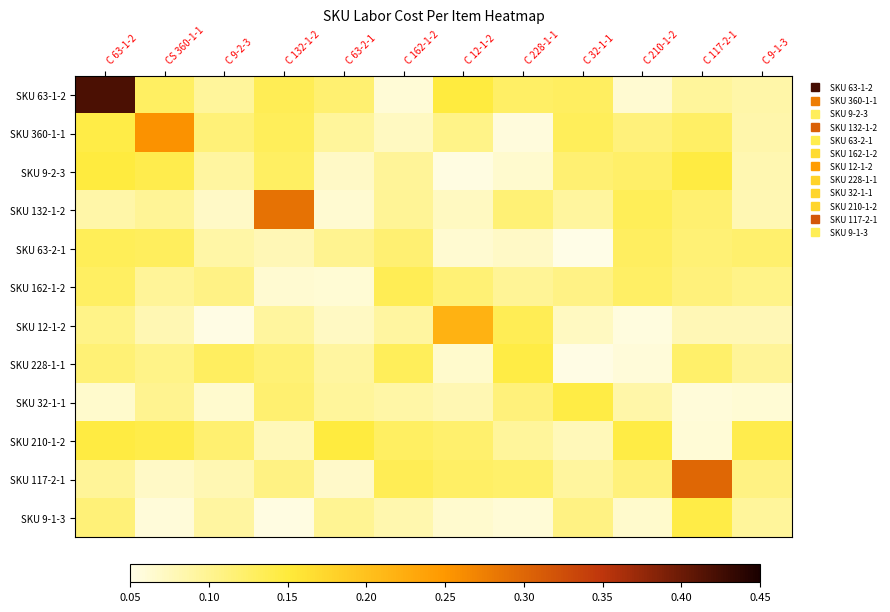

Reading left to right, list all the values displayed in this chart.

SKU 63-1-2: C 63-1-2=0.4	CS 360-1-1=0.1	C 9-2-3=0.1	C 132-1-2=0.1	C 63-2-1=0.1	C 162-1-2=0.1	C 12-1-2=0.1	C 228-1-1=0.1	C 32-1-1=0.1	C 210-1-2=0.1	C 117-2-1=0.1	C 9-1-3=0.1
SKU 360-1-1: C 63-1-2=0.1	CS 360-1-1=0.3	C 9-2-3=0.1	C 132-1-2=0.1	C 63-2-1=0.1	C 162-1-2=0.1	C 12-1-2=0.1	C 228-1-1=0.1	C 32-1-1=0.1	C 210-1-2=0.1	C 117-2-1=0.1	C 9-1-3=0.1
SKU 9-2-3: C 63-1-2=0.1	CS 360-1-1=0.1	C 9-2-3=0.1	C 132-1-2=0.1	C 63-2-1=0.1	C 162-1-2=0.1	C 12-1-2=0.1	C 228-1-1=0.1	C 32-1-1=0.1	C 210-1-2=0.1	C 117-2-1=0.1	C 9-1-3=0.1
SKU 132-1-2: C 63-1-2=0.1	CS 360-1-1=0.1	C 9-2-3=0.1	C 132-1-2=0.3	C 63-2-1=0.1	C 162-1-2=0.1	C 12-1-2=0.1	C 228-1-1=0.1	C 32-1-1=0.1	C 210-1-2=0.1	C 117-2-1=0.1	C 9-1-3=0.1
SKU 63-2-1: C 63-1-2=0.1	CS 360-1-1=0.1	C 9-2-3=0.1	C 132-1-2=0.1	C 63-2-1=0.1	C 162-1-2=0.1	C 12-1-2=0.1	C 228-1-1=0.1	C 32-1-1=0.1	C 210-1-2=0.1	C 117-2-1=0.1	C 9-1-3=0.1
SKU 162-1-2: C 63-1-2=0.1	CS 360-1-1=0.1	C 9-2-3=0.1	C 132-1-2=0.1	C 63-2-1=0.1	C 162-1-2=0.1	C 12-1-2=0.1	C 228-1-1=0.1	C 32-1-1=0.1	C 210-1-2=0.1	C 117-2-1=0.1	C 9-1-3=0.1
SKU 12-1-2: C 63-1-2=0.1	CS 360-1-1=0.1	C 9-2-3=0.1	C 132-1-2=0.1	C 63-2-1=0.1	C 162-1-2=0.1	C 12-1-2=0.2	C 228-1-1=0.1	C 32-1-1=0.1	C 210-1-2=0.1	C 117-2-1=0.1	C 9-1-3=0.1
SKU 228-1-1: C 63-1-2=0.1	CS 360-1-1=0.1	C 9-2-3=0.1	C 132-1-2=0.1	C 63-2-1=0.1	C 162-1-2=0.1	C 12-1-2=0.1	C 228-1-1=0.1	C 32-1-1=0.1	C 210-1-2=0.1	C 117-2-1=0.1	C 9-1-3=0.1
SKU 32-1-1: C 63-1-2=0.1	CS 360-1-1=0.1	C 9-2-3=0.1	C 132-1-2=0.1	C 63-2-1=0.1	C 162-1-2=0.1	C 12-1-2=0.1	C 228-1-1=0.1	C 32-1-1=0.1	C 210-1-2=0.1	C 117-2-1=0.1	C 9-1-3=0.1
SKU 210-1-2: C 63-1-2=0.1	CS 360-1-1=0.1	C 9-2-3=0.1	C 132-1-2=0.1	C 63-2-1=0.1	C 162-1-2=0.1	C 12-1-2=0.1	C 228-1-1=0.1	C 32-1-1=0.1	C 210-1-2=0.1	C 117-2-1=0.1	C 9-1-3=0.1
SKU 117-2-1: C 63-1-2=0.1	CS 360-1-1=0.1	C 9-2-3=0.1	C 132-1-2=0.1	C 63-2-1=0.1	C 162-1-2=0.1	C 12-1-2=0.1	C 228-1-1=0.1	C 32-1-1=0.1	C 210-1-2=0.1	C 117-2-1=0.3	C 9-1-3=0.1
SKU 9-1-3: C 63-1-2=0.1	CS 360-1-1=0.1	C 9-2-3=0.1	C 132-1-2=0.1	C 63-2-1=0.1	C 162-1-2=0.1	C 12-1-2=0.1	C 228-1-1=0.1	C 32-1-1=0.1	C 210-1-2=0.1	C 117-2-1=0.1	C 9-1-3=0.1